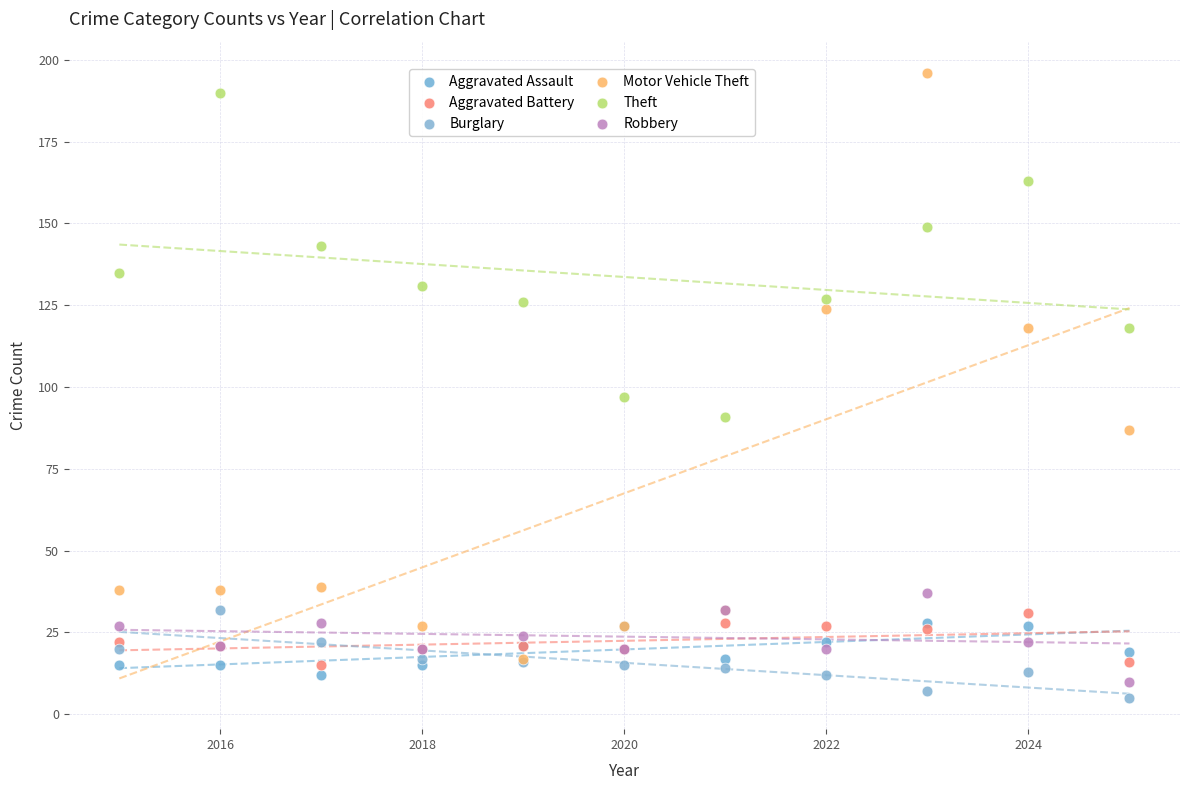

What are all the series names shown in the legend?

Aggravated Assault, Aggravated Battery, Burglary, Motor Vehicle Theft, Theft, Robbery